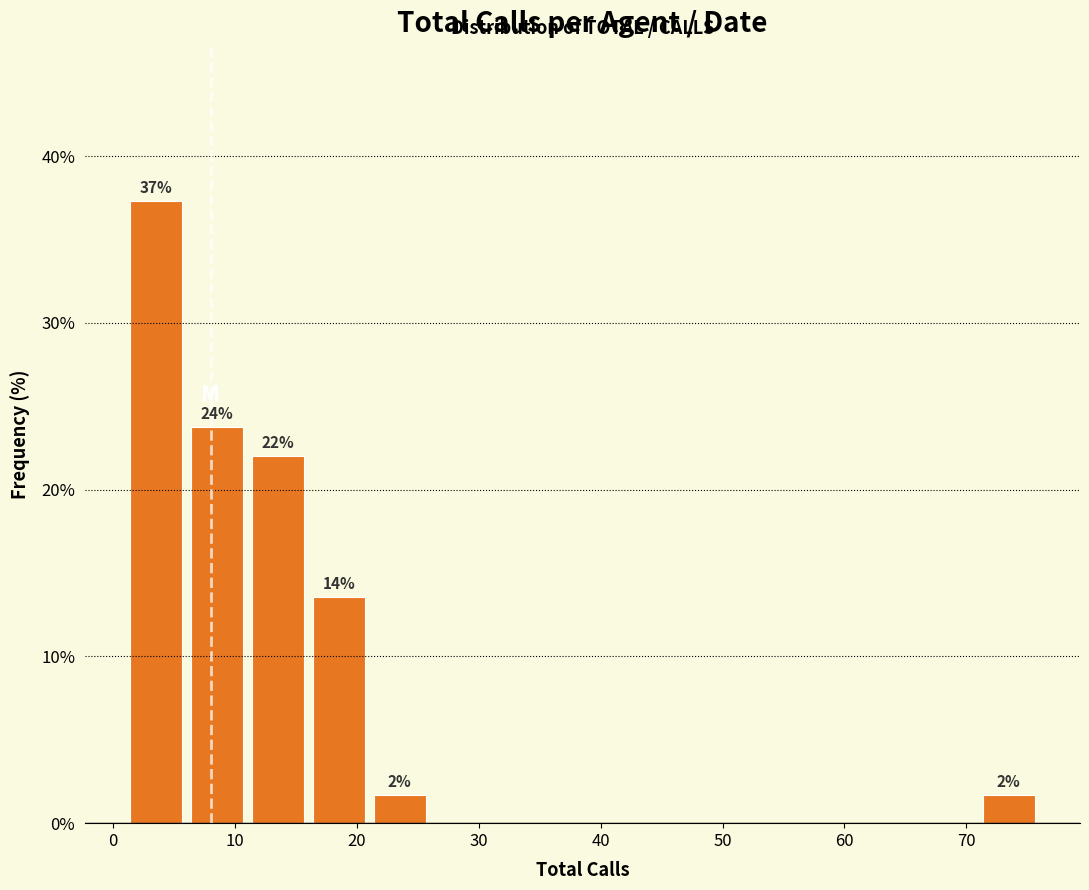

Which range on the x-axis has the tallest bar?

1 to 6